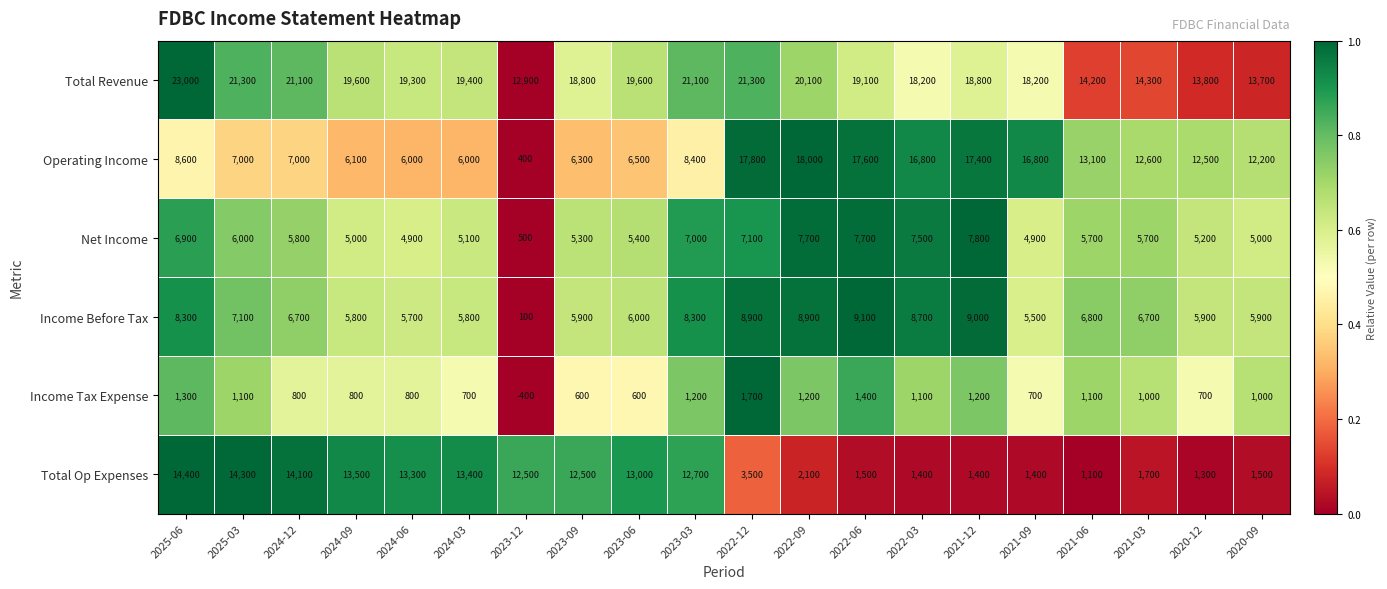

What is the sum of the Operating Income values at 2023-03 and 2023-09?

14700